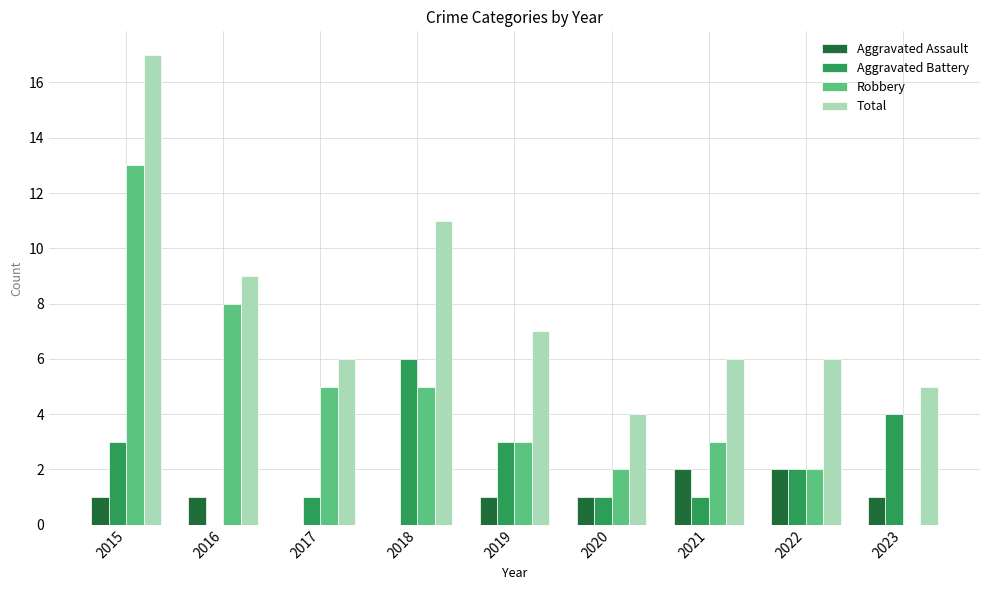

How many groups of bars are there?

9